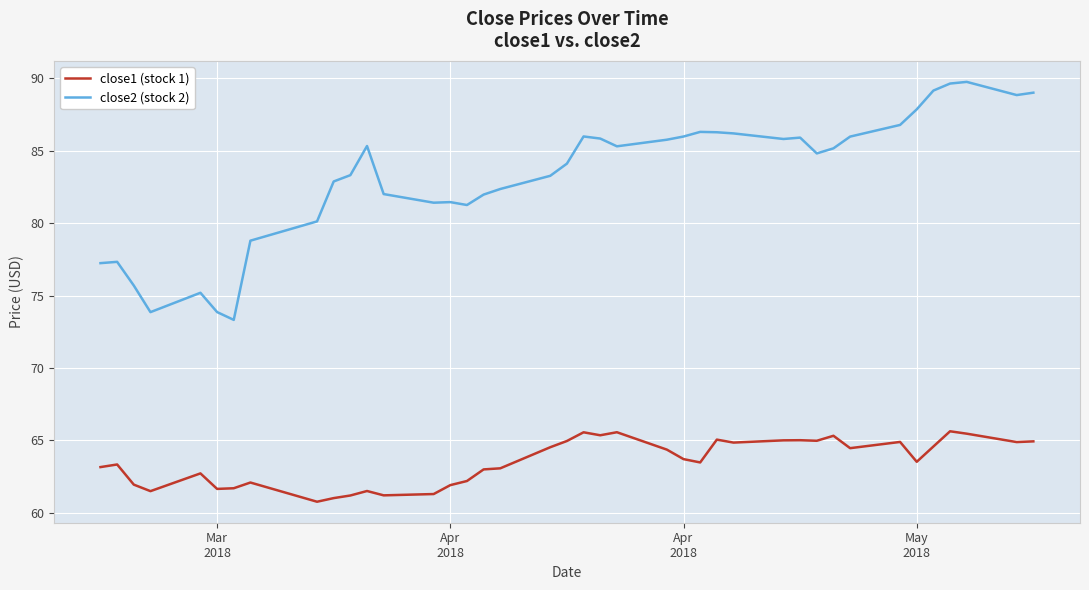

What is the maximum value shown in the chart?

89.7